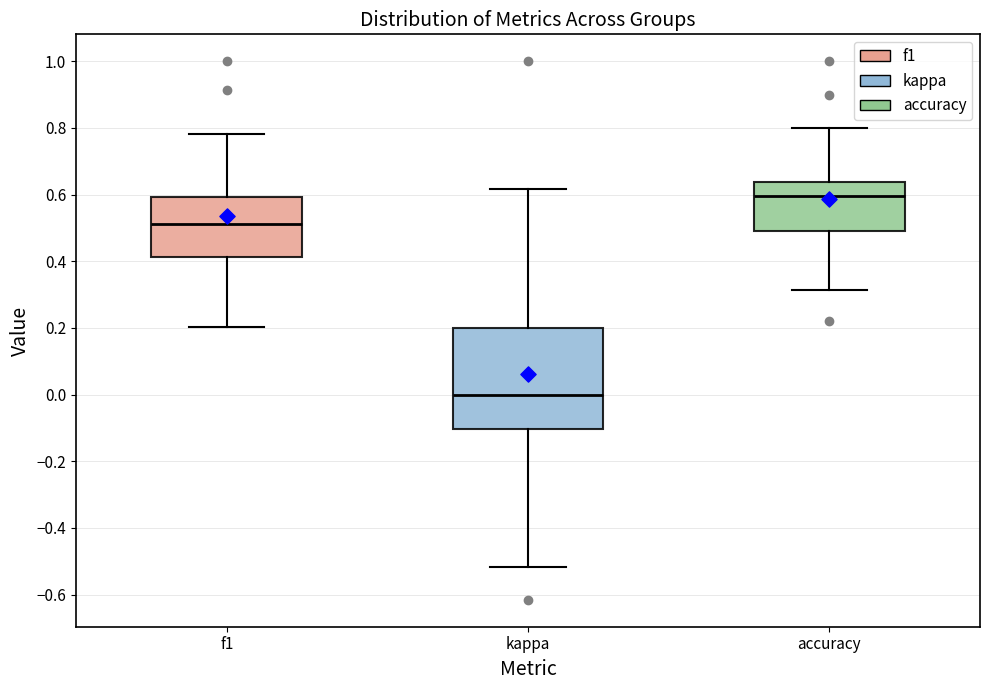

Reading left to right, transcribe this box plot: for each box, give where its median line is, the range the box spans, and where its two whiskers end, as read against the y-axis. The values are not printed on the chart, so give them approximately, as read against the axis.

f1: median 0.52, box 0.42 to 0.60, whiskers 0.20 to 0.78
kappa: median 0.00, box -0.10 to 0.20, whiskers -0.52 to 0.62
accuracy: median 0.60, box 0.50 to 0.64, whiskers 0.32 to 0.80